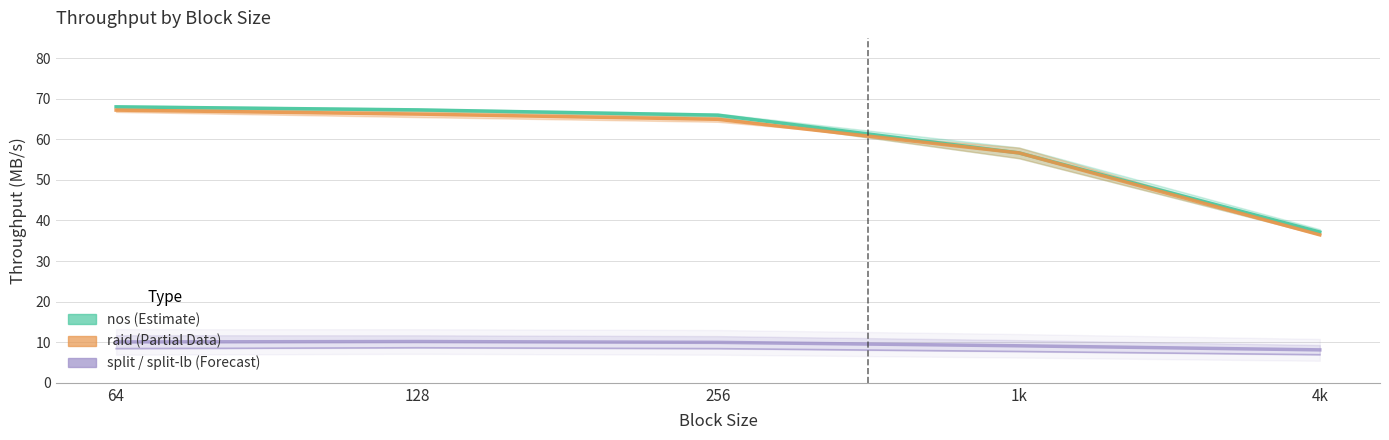

How many values in the raid (Partial) series exceed 64?

3